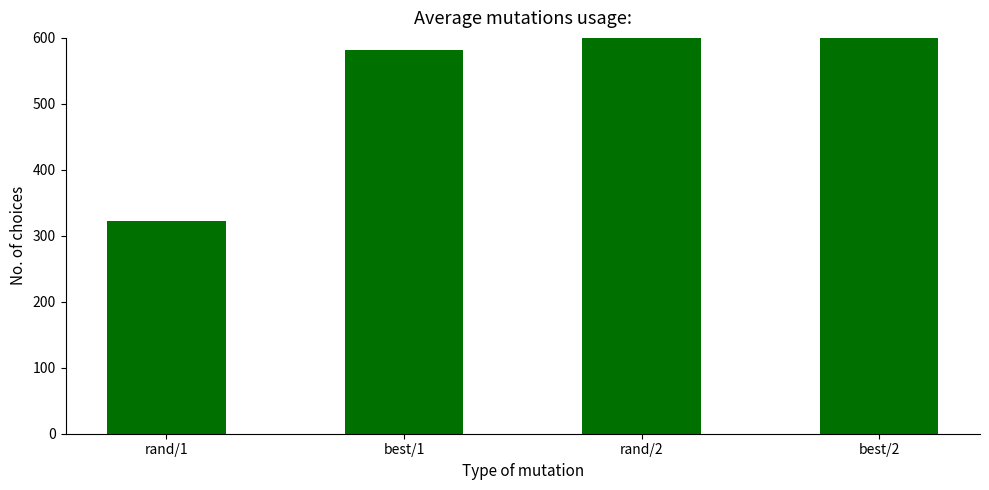

How many bars are there in total?

4